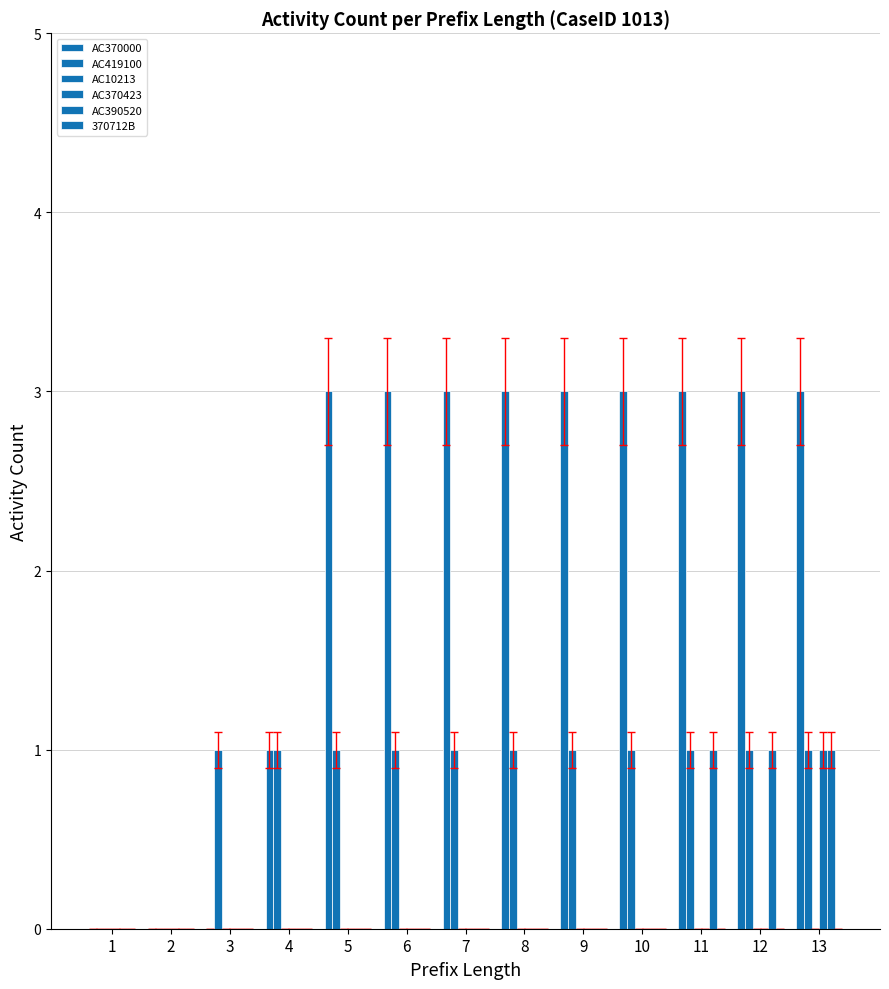

Are the bars horizontal?

No